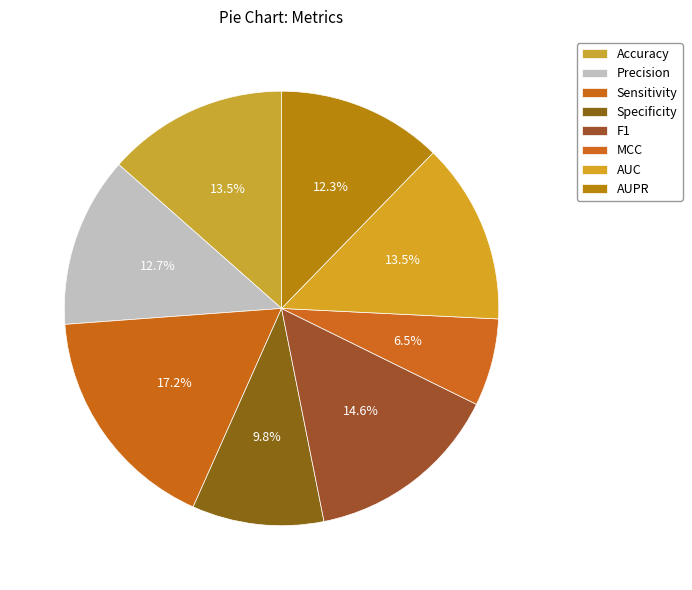

True or false: AUC accounts for 21% of the total.

False